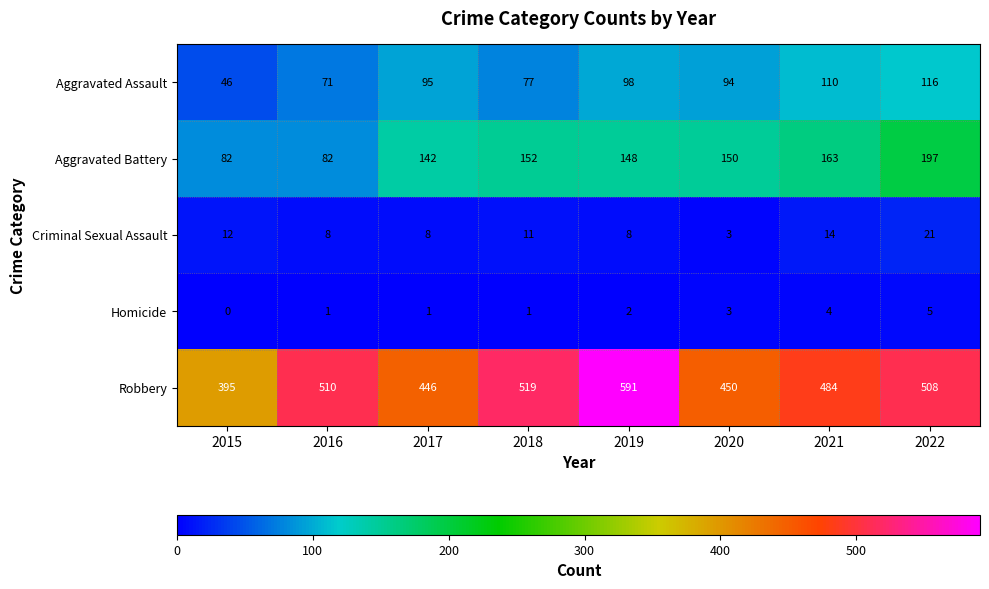

What is the spread (max minus min) of values at 2018?

518